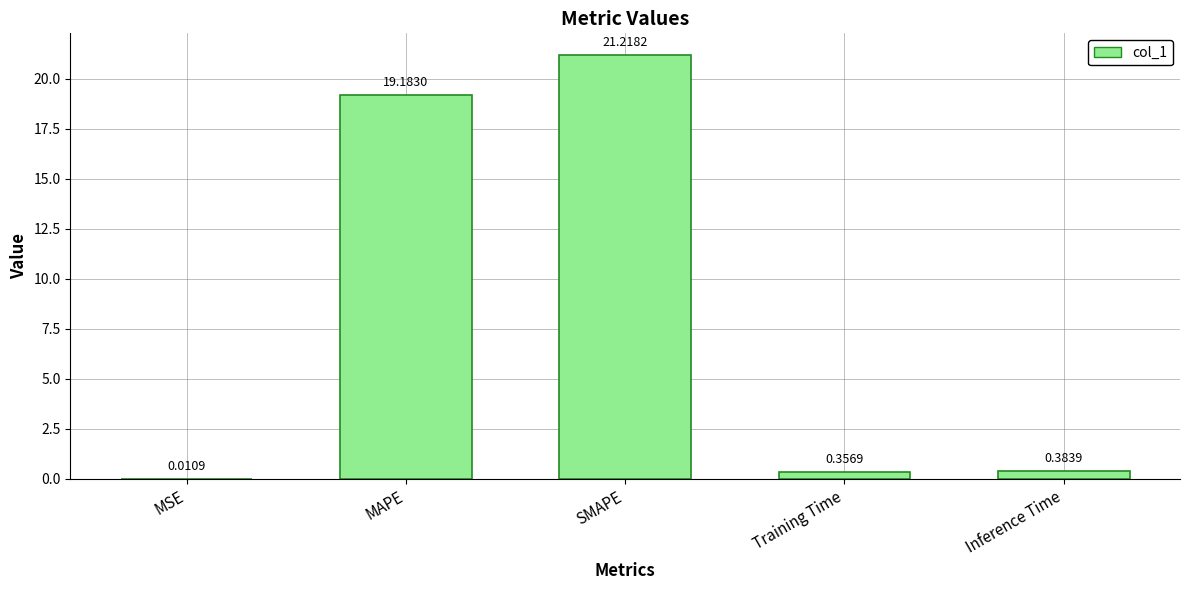

Where is the data nearest to the value 10?

MAPE